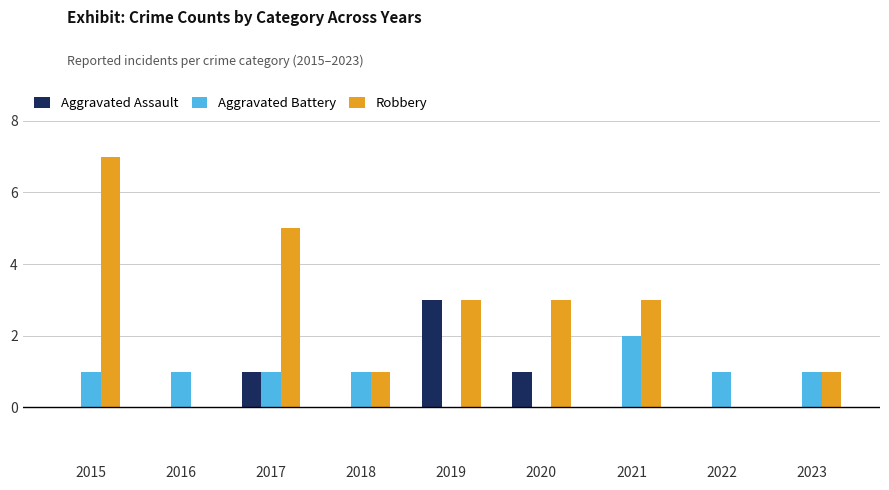

Reading left to right, transcribe all the data shown in this chart.

Aggravated Assault: 2015=0	2016=0	2017=1	2018=0	2019=3	2020=1	2021=0	2022=0	2023=0
Aggravated Battery: 2015=1	2016=1	2017=1	2018=1	2019=0	2020=0	2021=2	2022=1	2023=1
Robbery: 2015=7	2016=0	2017=5	2018=1	2019=3	2020=3	2021=3	2022=0	2023=1